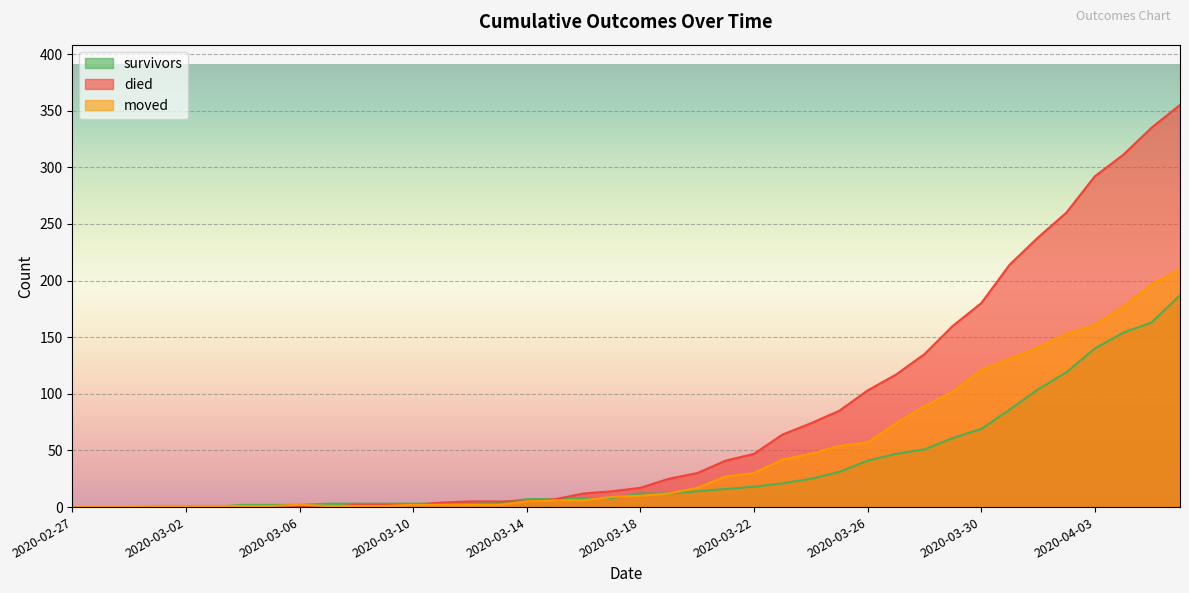

Is it true that moved equals 27 at 2020-03-21?

True